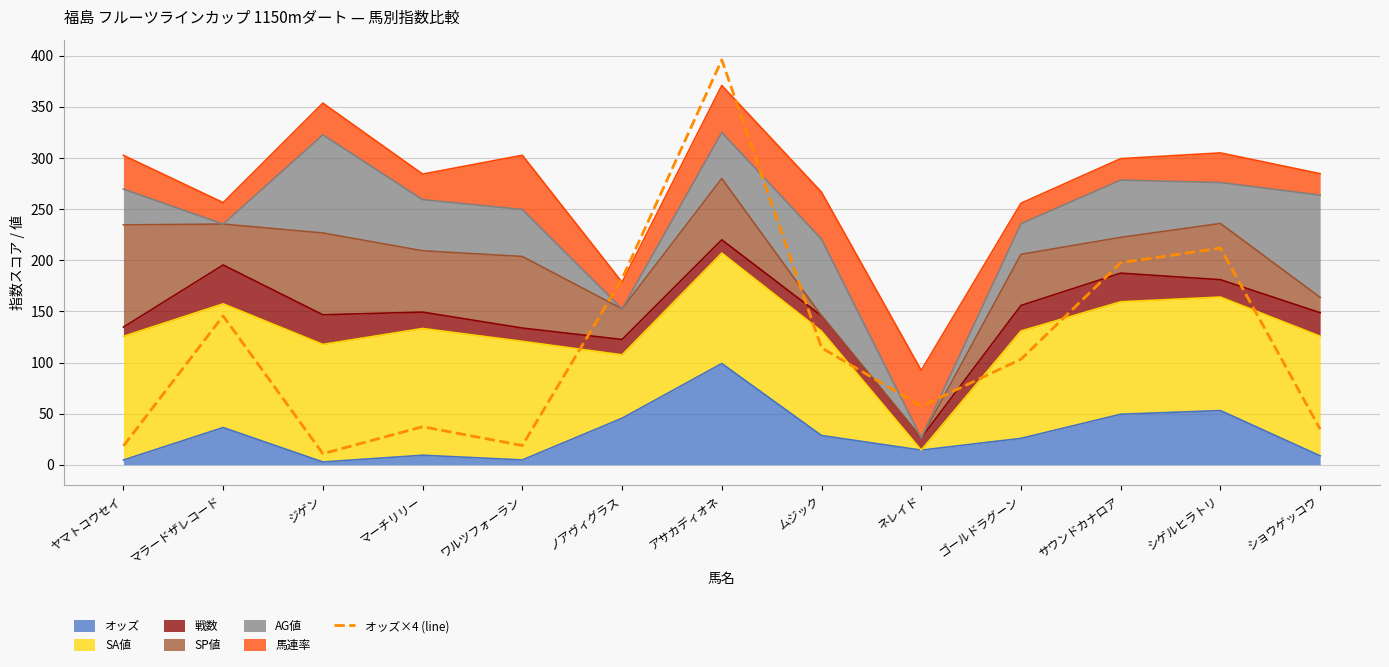

Where is the first local maximum?

マラードザレコード